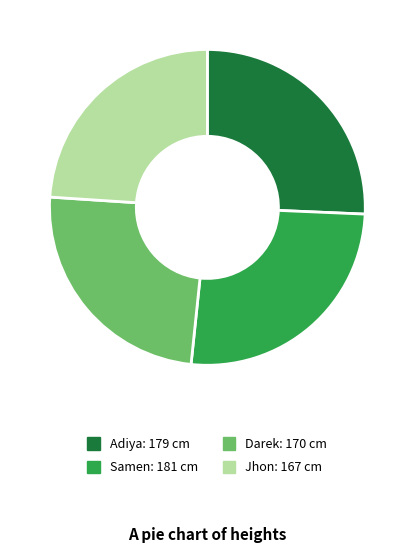

Between Darek and Samen, which is larger?

Samen